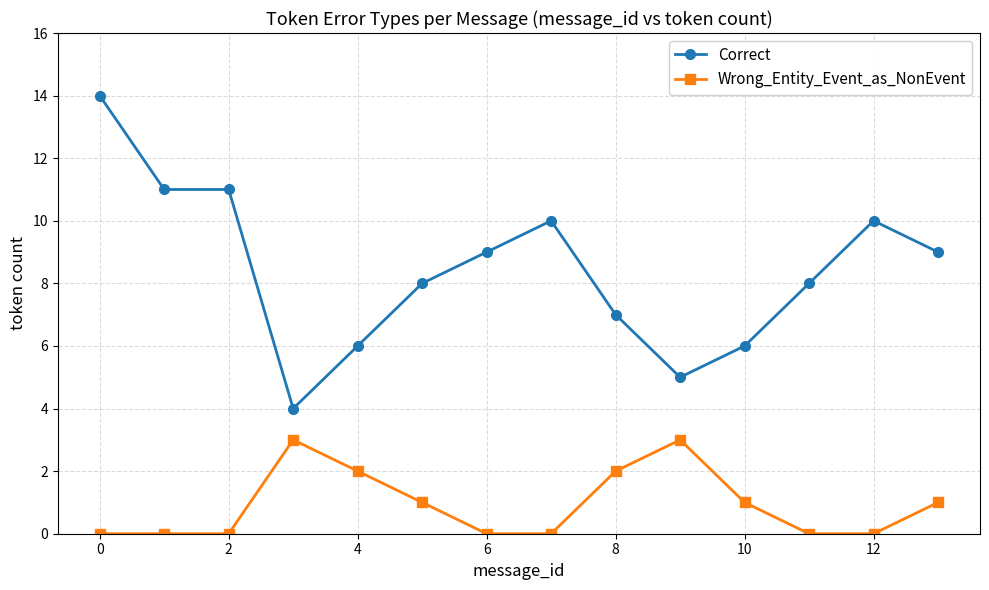

What is the greatest value displayed?

14